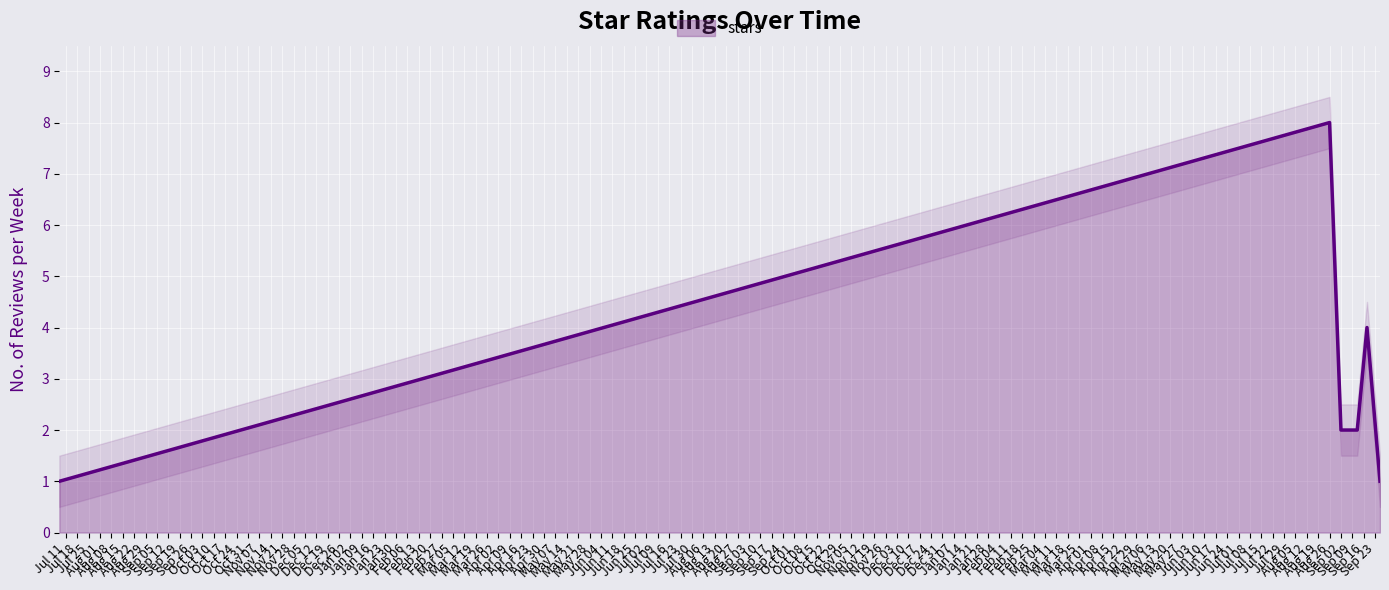

What is the highest value of the stars series?

8